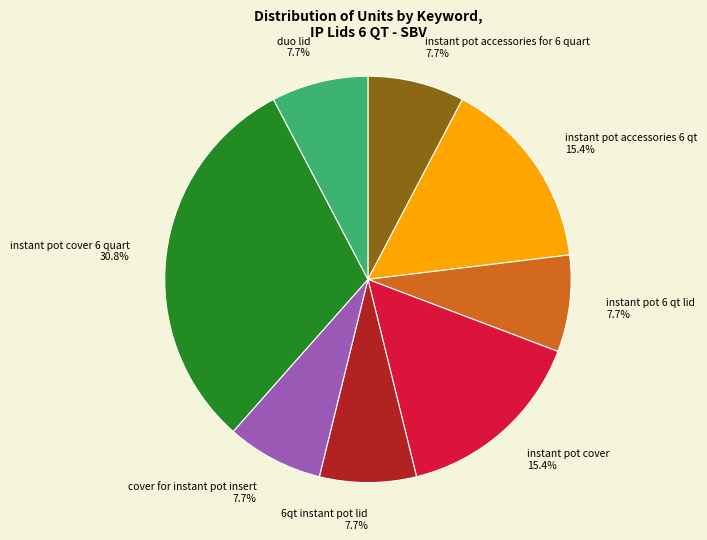

Approximately how many times larger is the value at instant pot cover 15.4% compared to instant pot accessories 6 qt 15.4%?

1.0